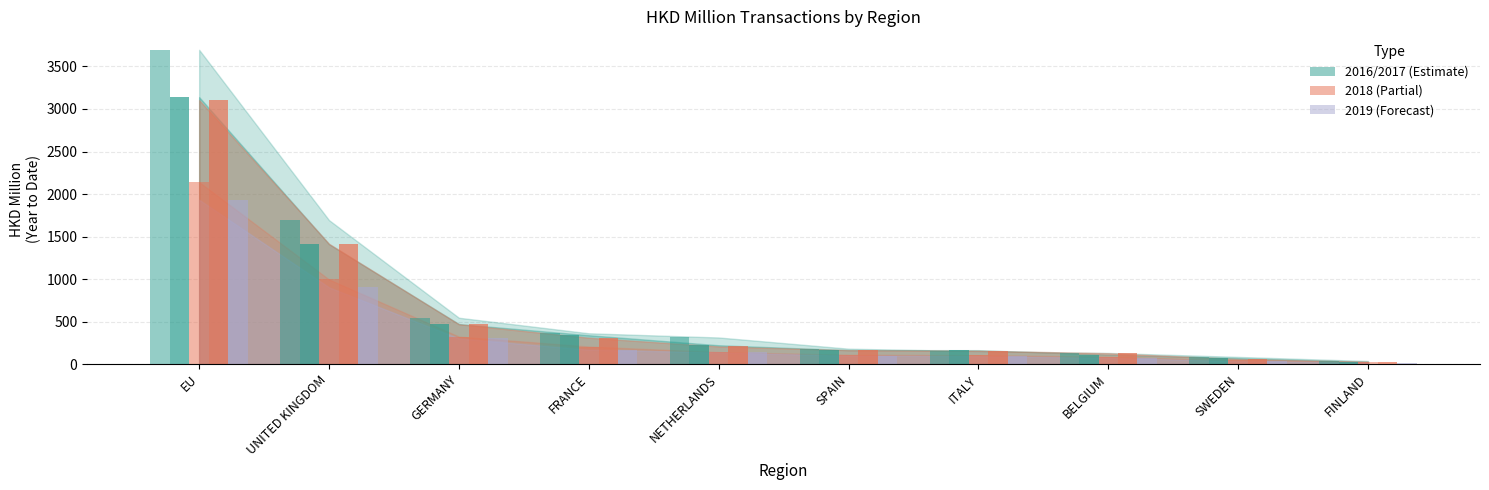

How many groups of bars are there?

10